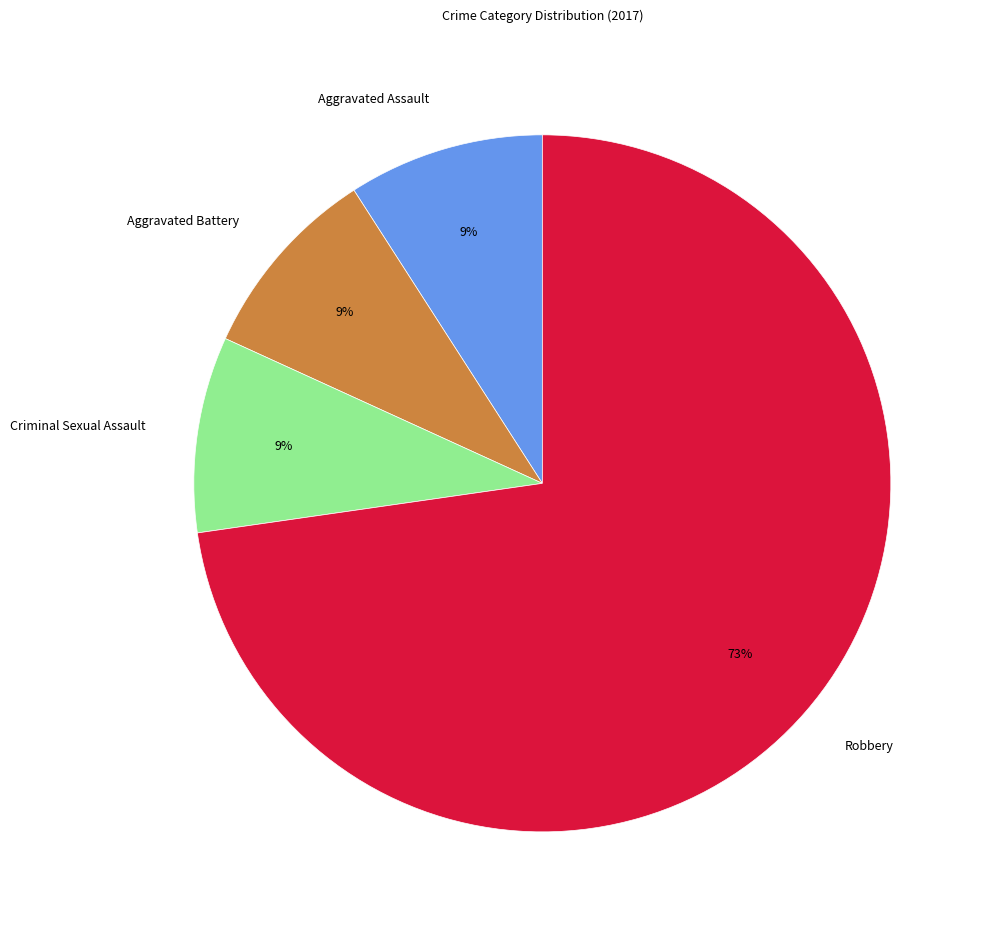

What percentage is the Criminal Sexual Assault slice, to the nearest percent?

9%